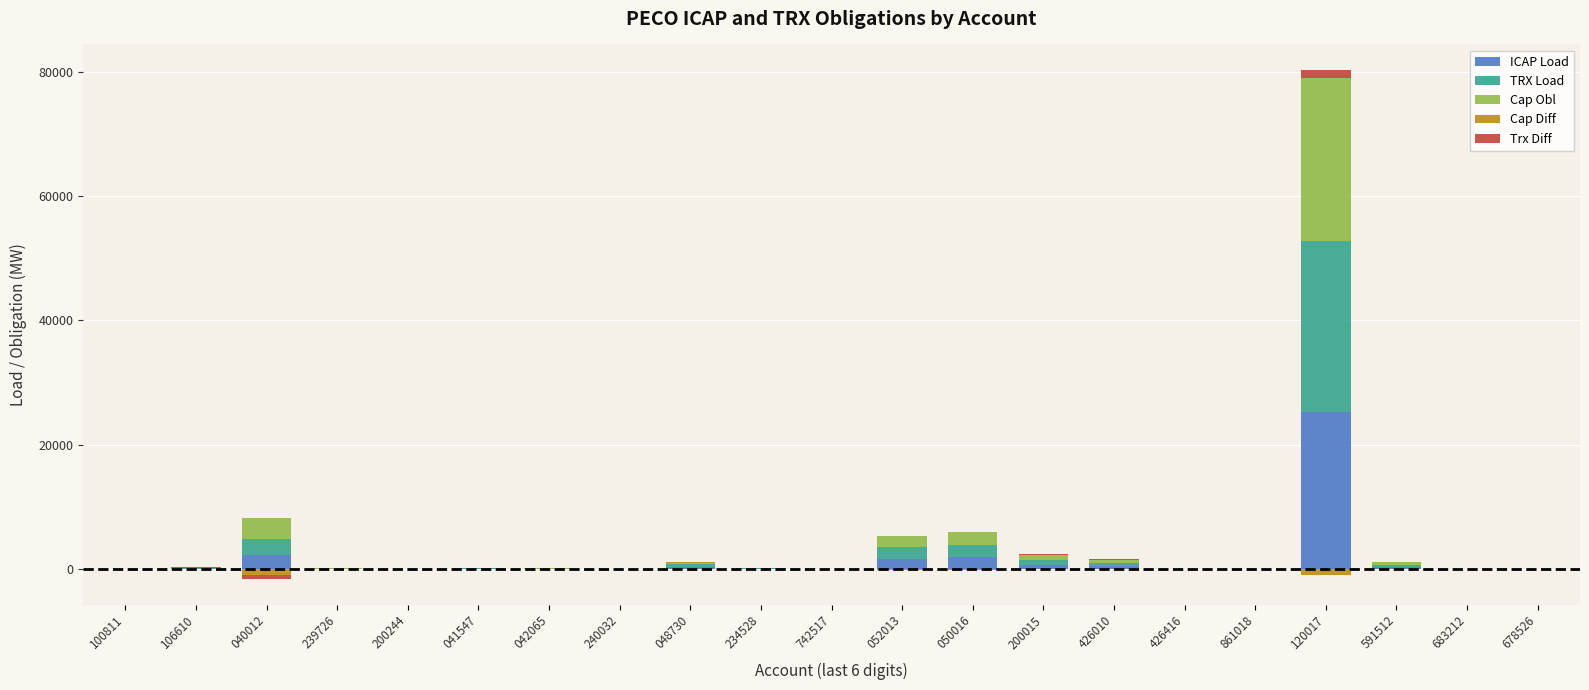

The value of Trx Diff at 239726 is 22.6. True or false?

True